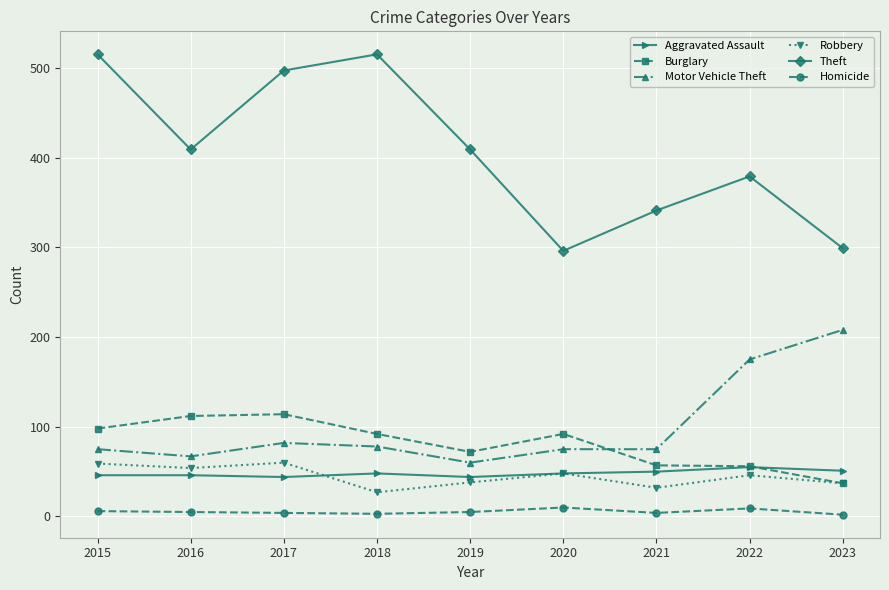

What is the highest value of the Burglary series?

114